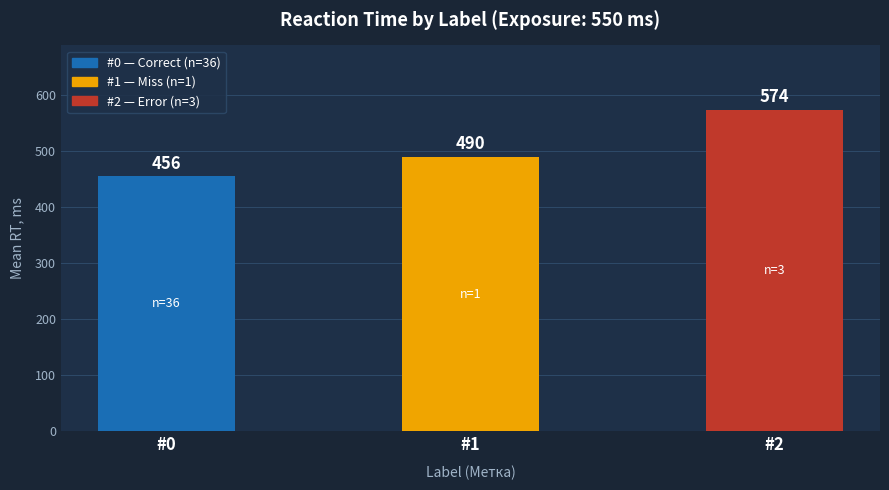

What is the value of the 1st bar from the left?

456